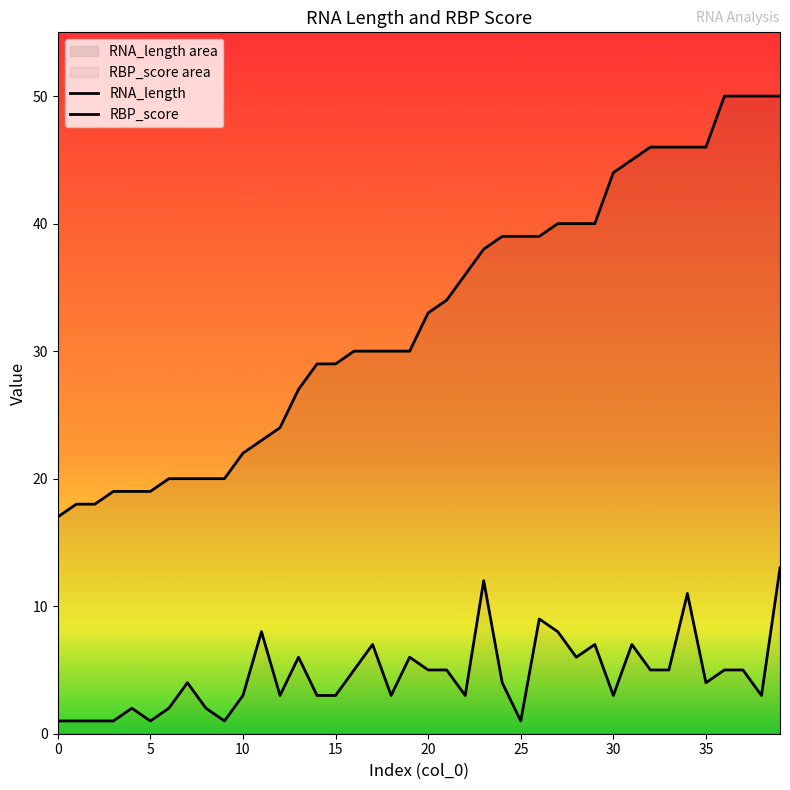

True or false: RNA_length has a value of 69 at 25.

False